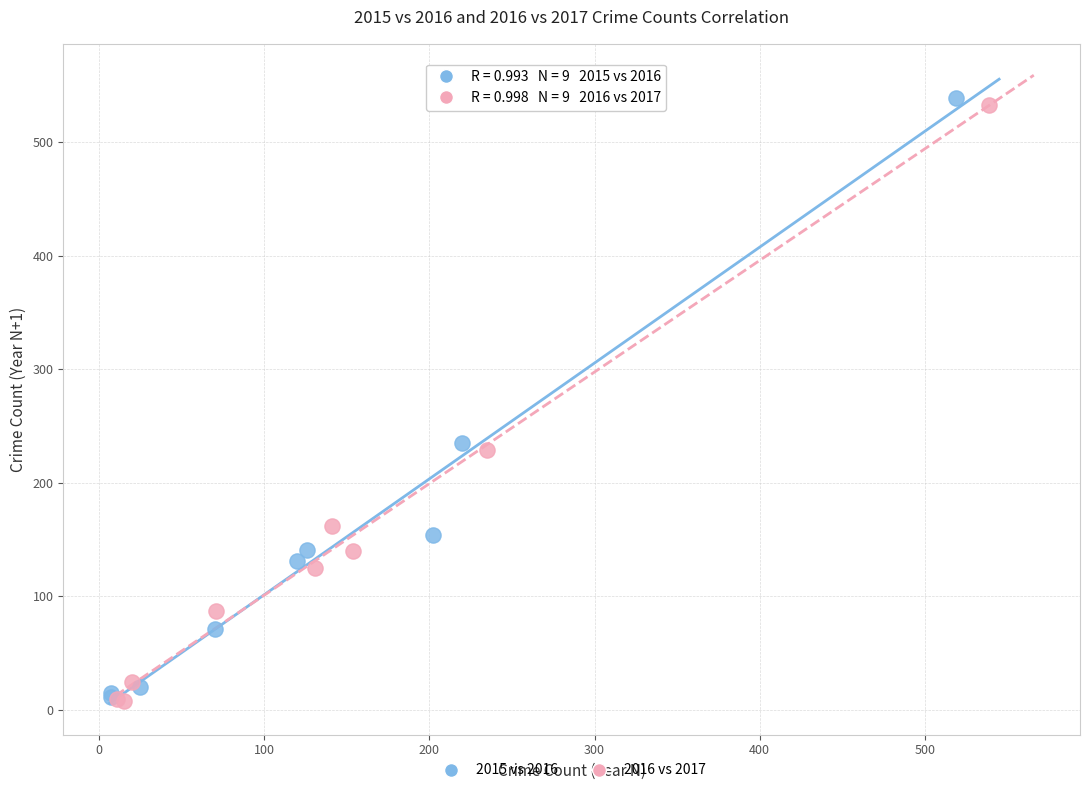

What are all the series names shown in the legend?

2015 vs 2016, 2016 vs 2017